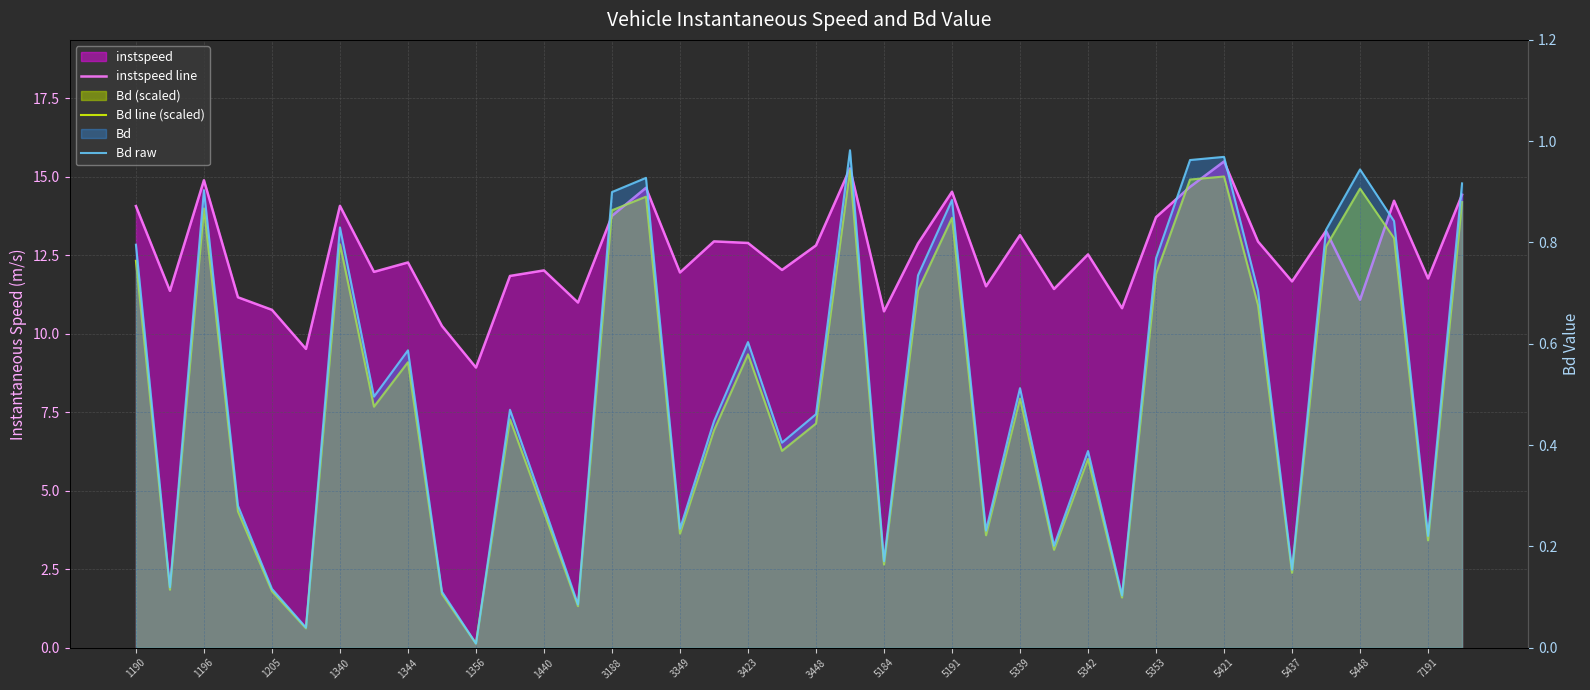

At how many categories does at least one series exceed 13?

15